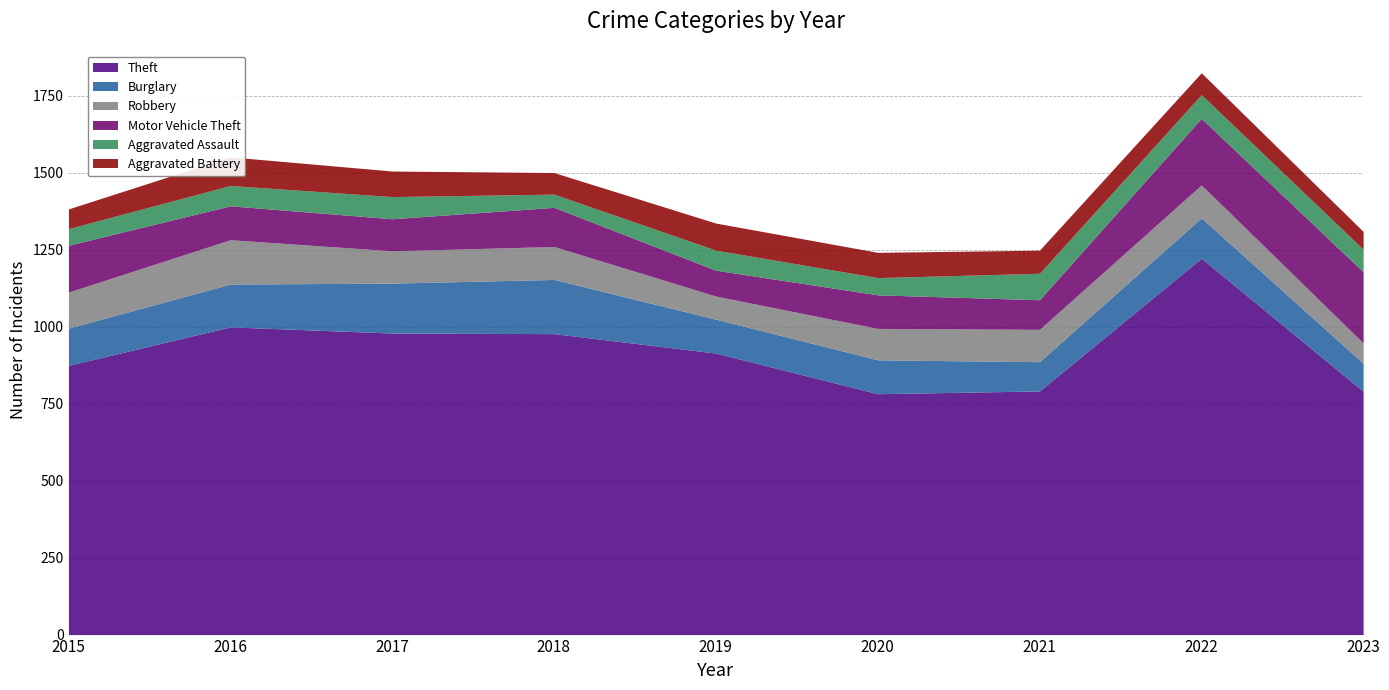

Where is the first local maximum for Robbery?

2016